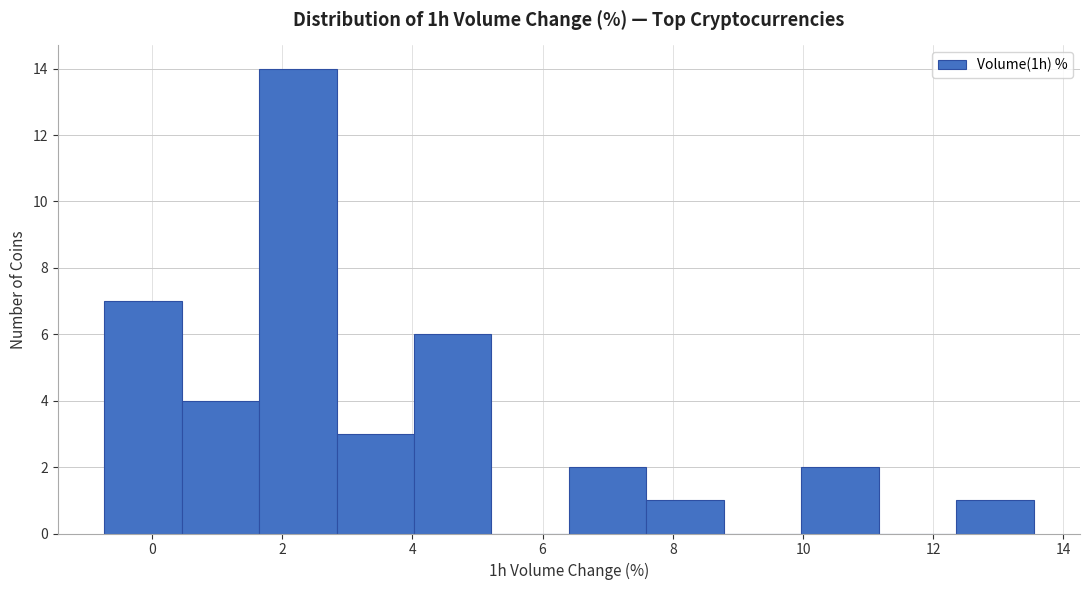

Reading left to right, list every bar in this chart as the range it spans on the x-axis followed by its height. Neither the bar edges nor the heights are printed on the chart, so give them approximately, as read against the axes.

-0.8 to 0.4: 7
0.4 to 1.6: 4
1.6 to 2.8: 14
2.8 to 4.0: 3
4.0 to 5.2: 6
5.2 to 6.4: 0
6.4 to 7.6: 2
7.6 to 8.8: 1
8.8 to 10.0: 0
10.0 to 11.2: 2
11.2 to 12.4: 0
12.4 to 13.6: 1